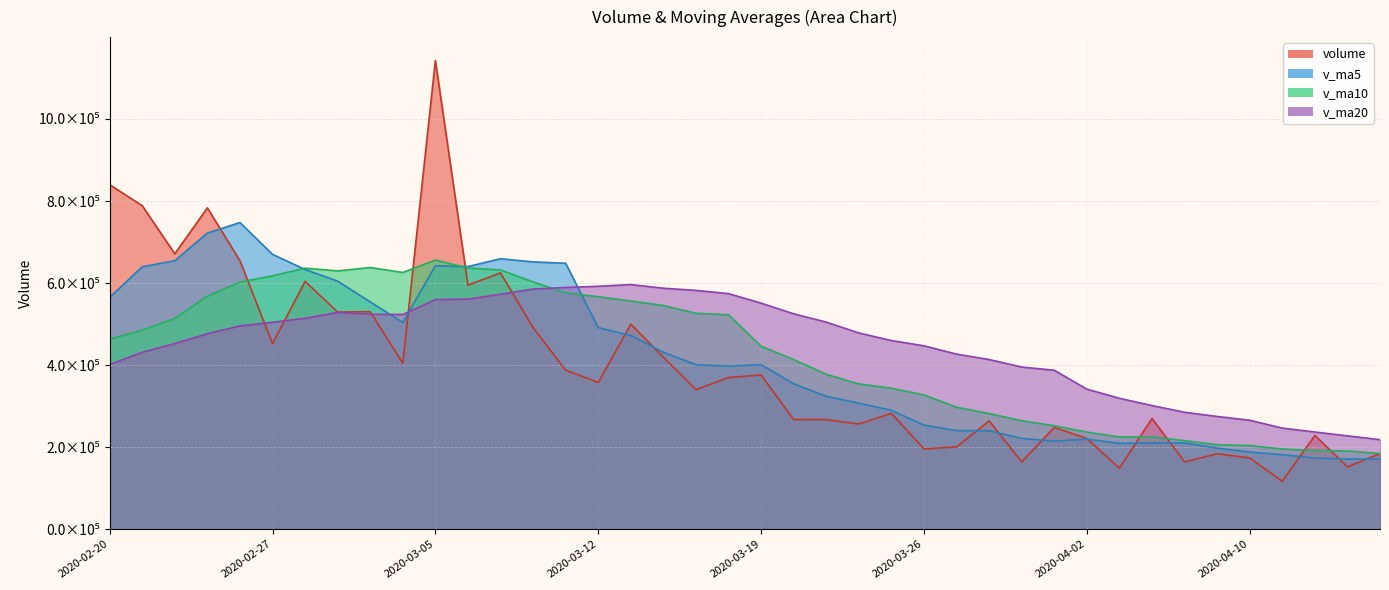

What is the approximate value of v_ma20 at 2020-04-10?

265722.3